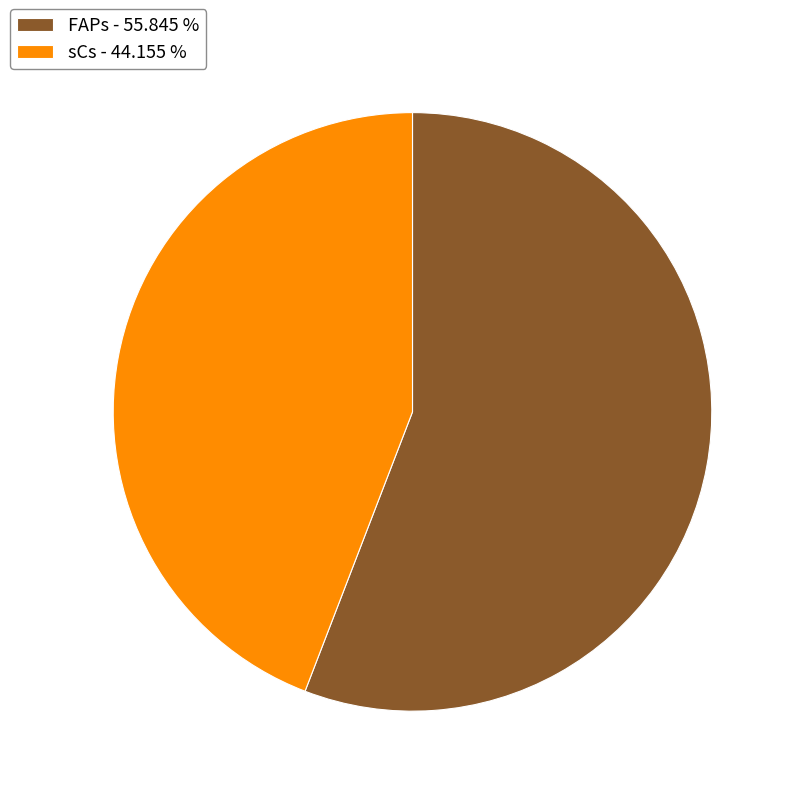

Count the number of slices in the pie.

2